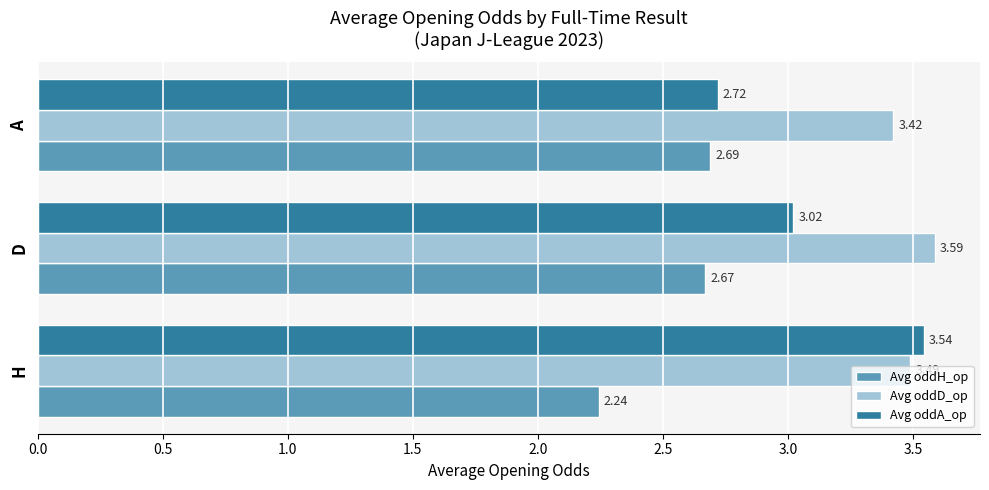

Which series has the largest range (max minus min)?

Avg oddA_op